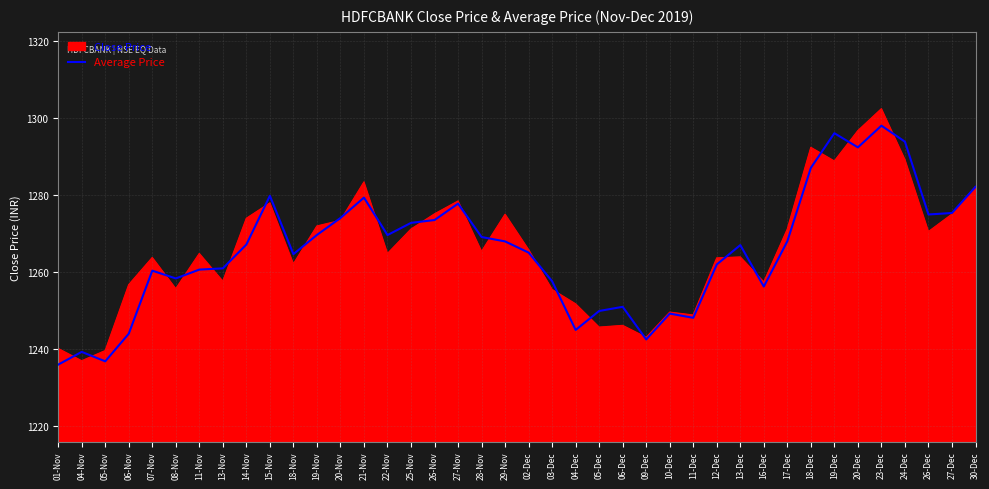

What is the minimum value for Average Price?

1235.9